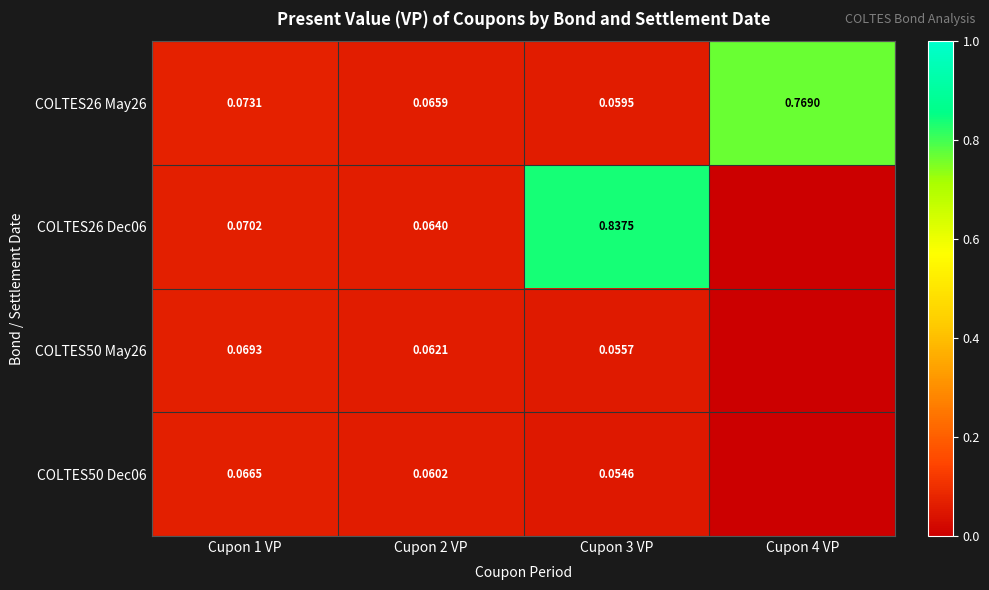

Which series has the widest spread of values?

COLTES26 Dec06